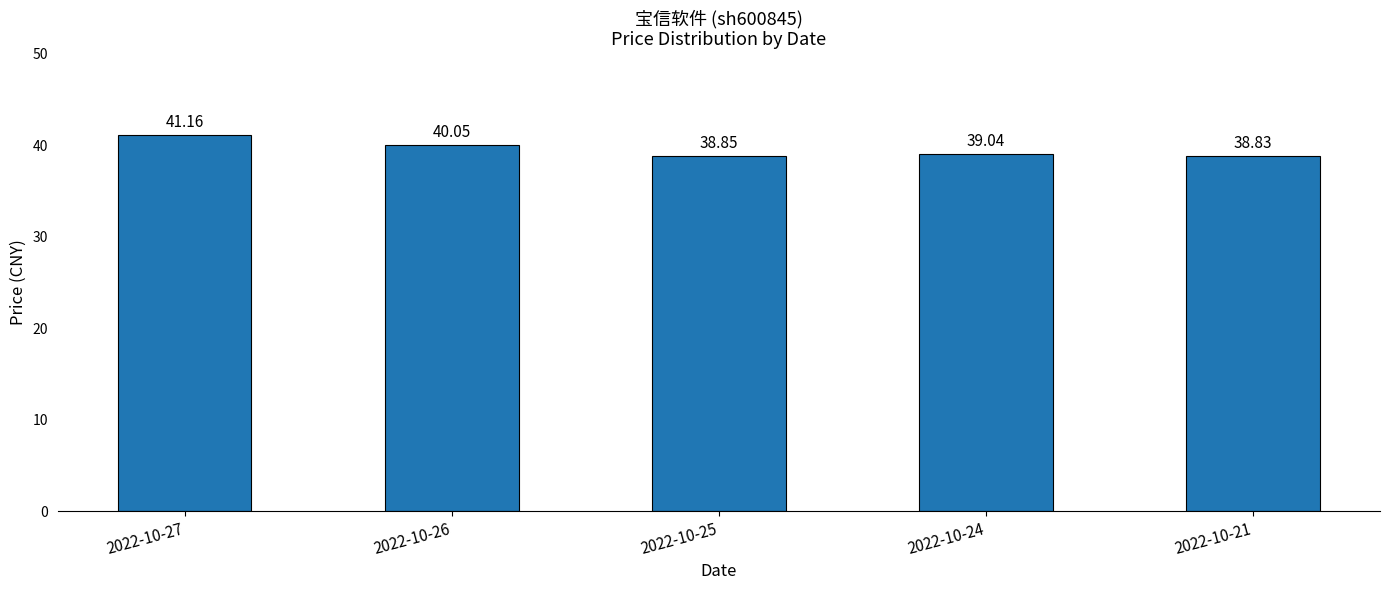

Rank the categories by value from highest to lowest.

2022-10-27, 2022-10-26, 2022-10-24, 2022-10-25, 2022-10-21